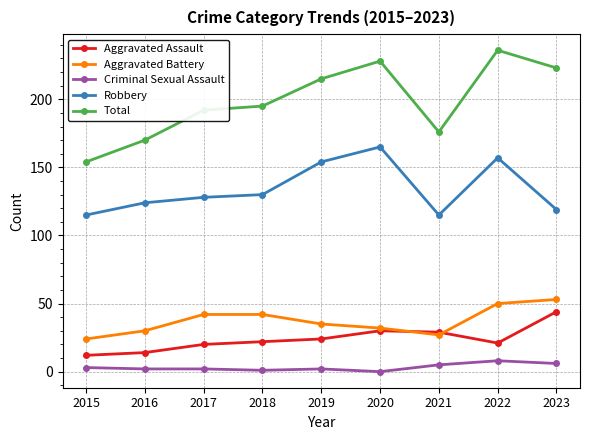

What is the approximate value of Aggravated Battery at 2022?

50